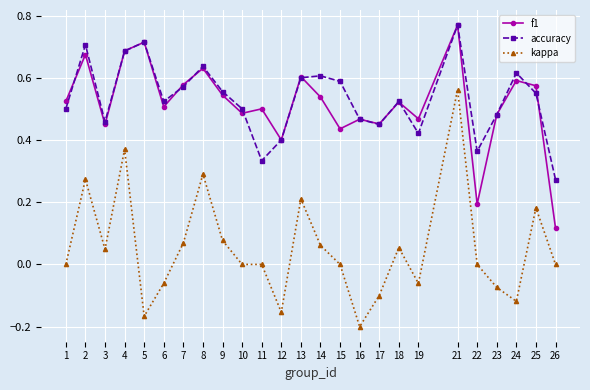

True or false: kappa has more than 0 interior local peaks.

True